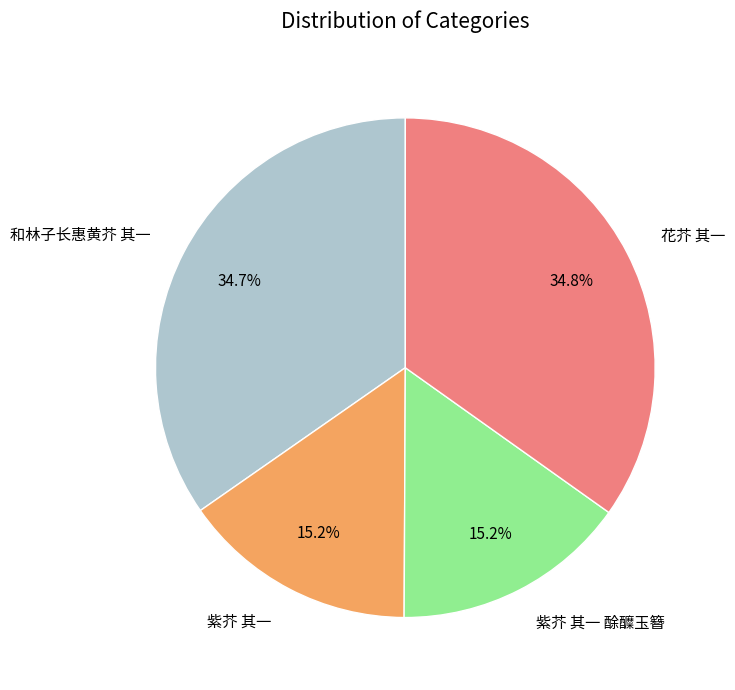

What is the total percentage of 和林子长惠黄芥 其一 and 紫芥 其一 酴醾玉簪?

49.9%